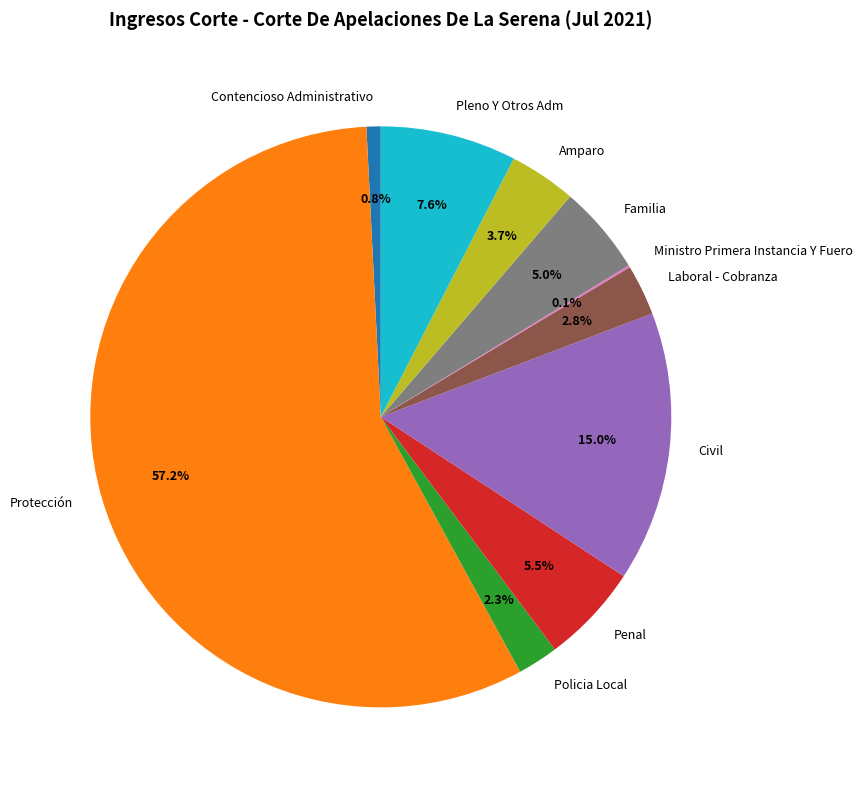

Does Protección account for over 50% of the chart?

Yes